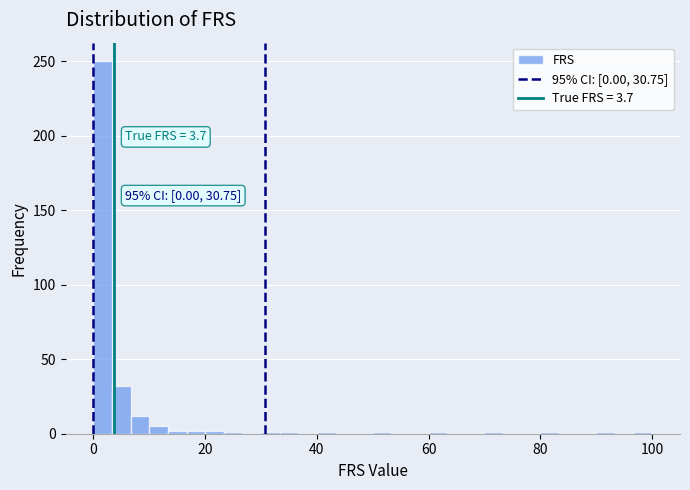

Around what value on the x-axis is the tallest bar? Give the approximate position of its centre, as read against the axis.

2